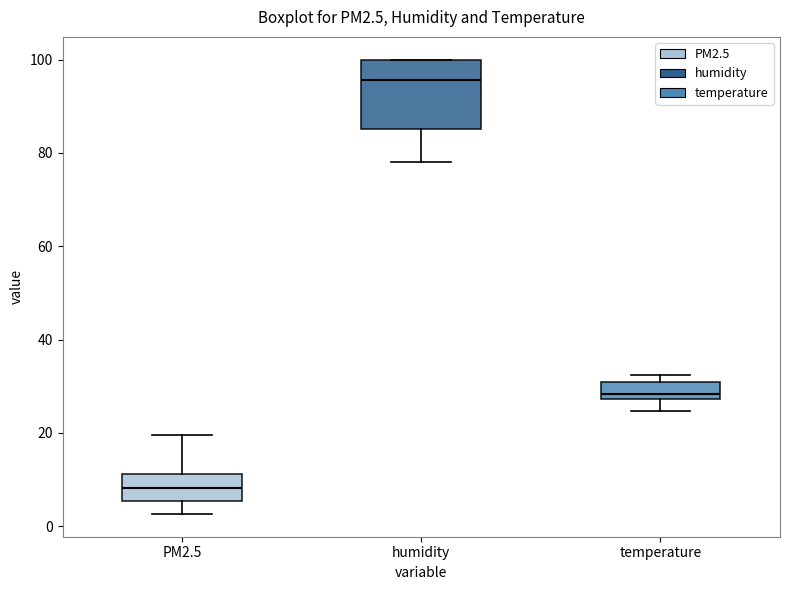

Reading left to right, read every box against the y-axis: the position of its median line, the range the box covers, and the ends of its whiskers. The values are not printed on the chart, so give them approximately, as read against the axis.

PM2.5: median 8, box 6 to 12, whiskers 2 to 20
humidity: median 96, box 86 to 100, whiskers 78 to 100
temperature: median 28 (just above the box's lower edge), box 28 to 30, whiskers 24 to 32